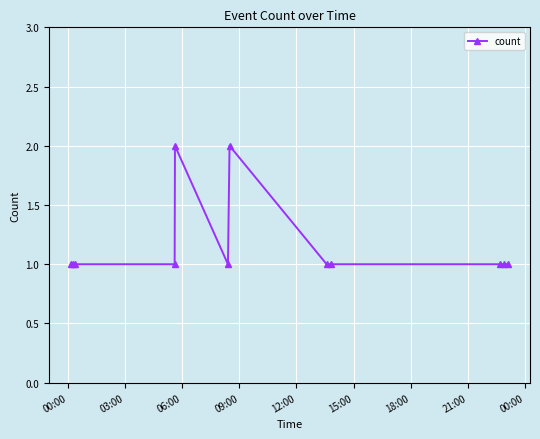

What is the sum of all values?

14